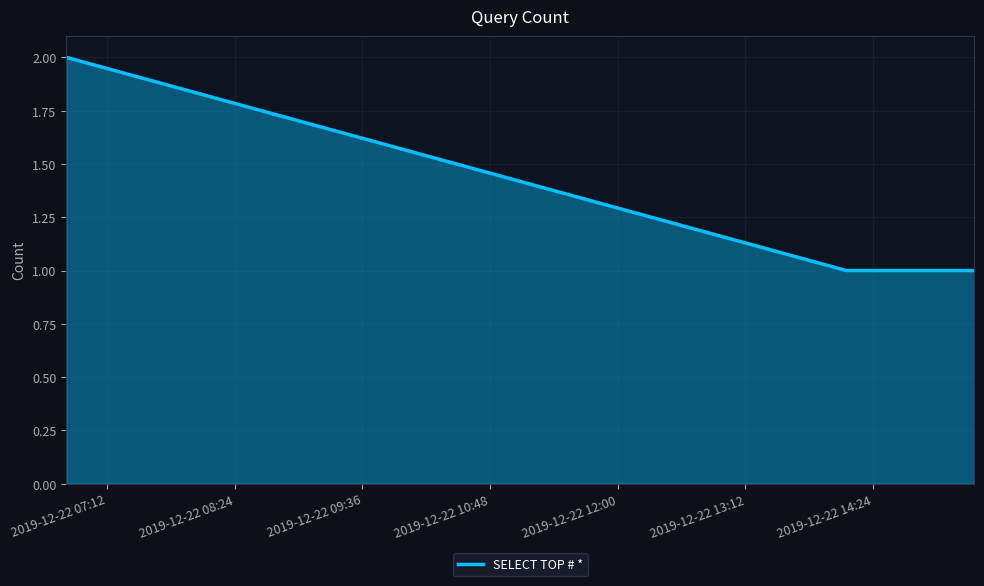

What is the sum of all values?

4